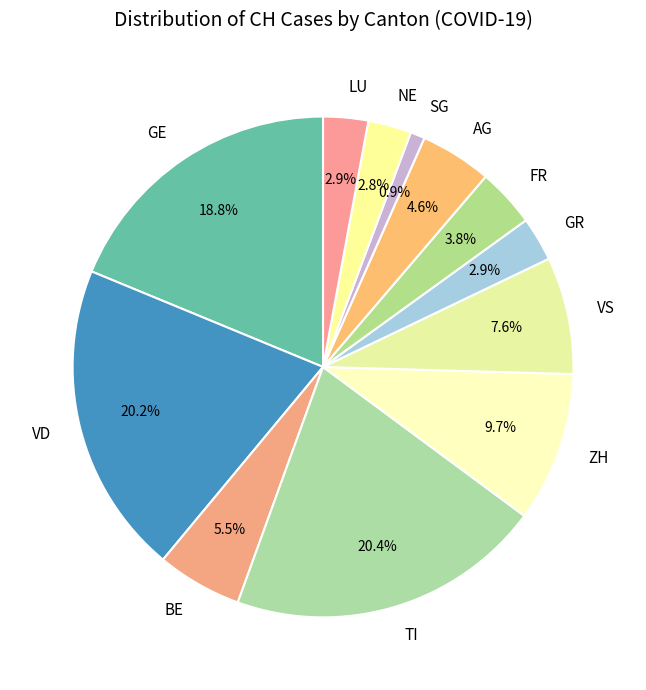

Approximately how many times larger is the value at LU compared to FR?

0.8